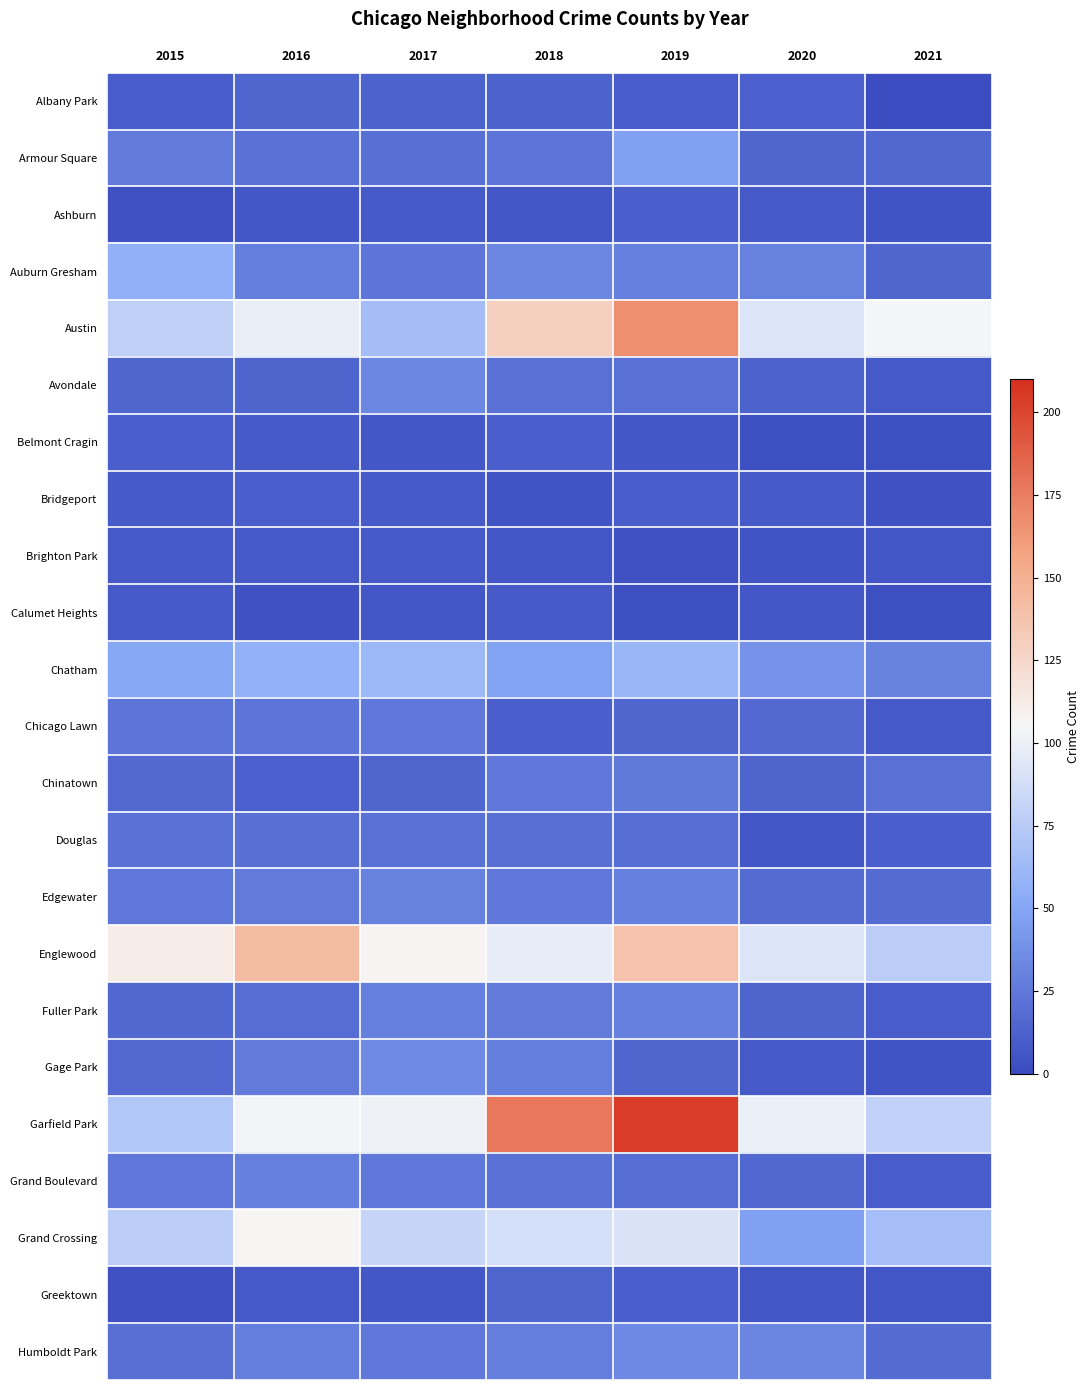

Which series has the largest total across all categories?

Garfield Park